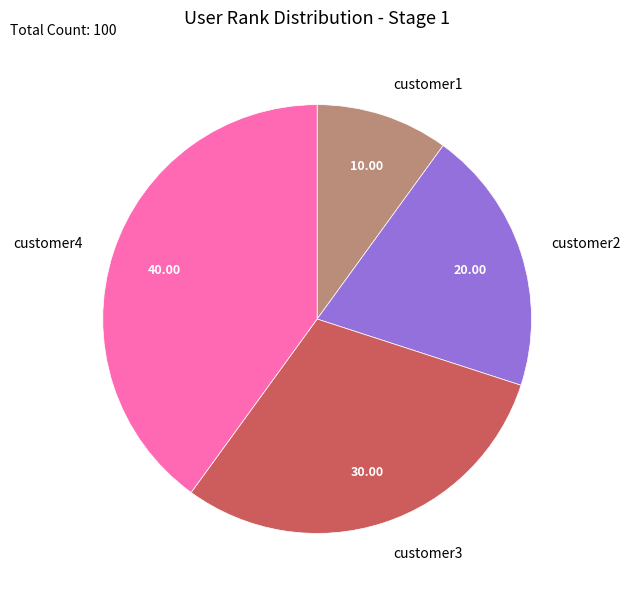

Does customer2 account for over 50% of the chart?

No